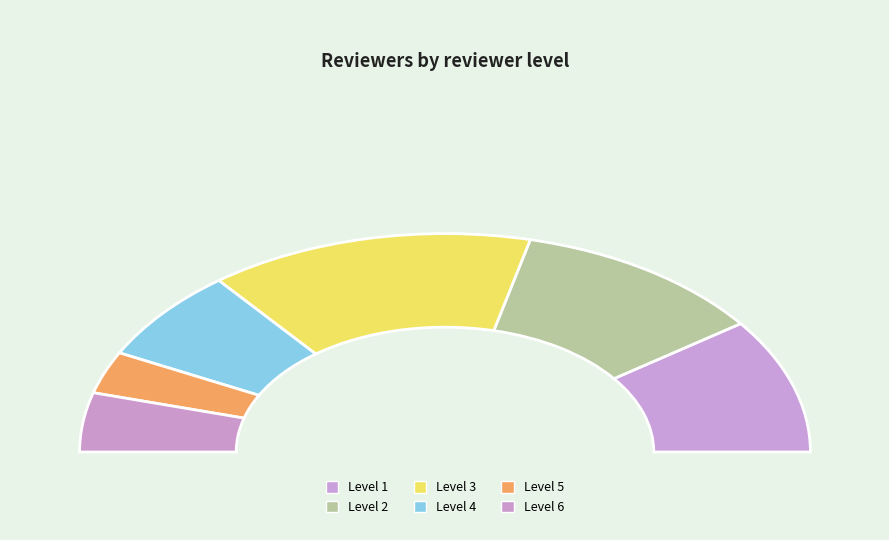

Is the sum of 4 and 3 greater than half?

No